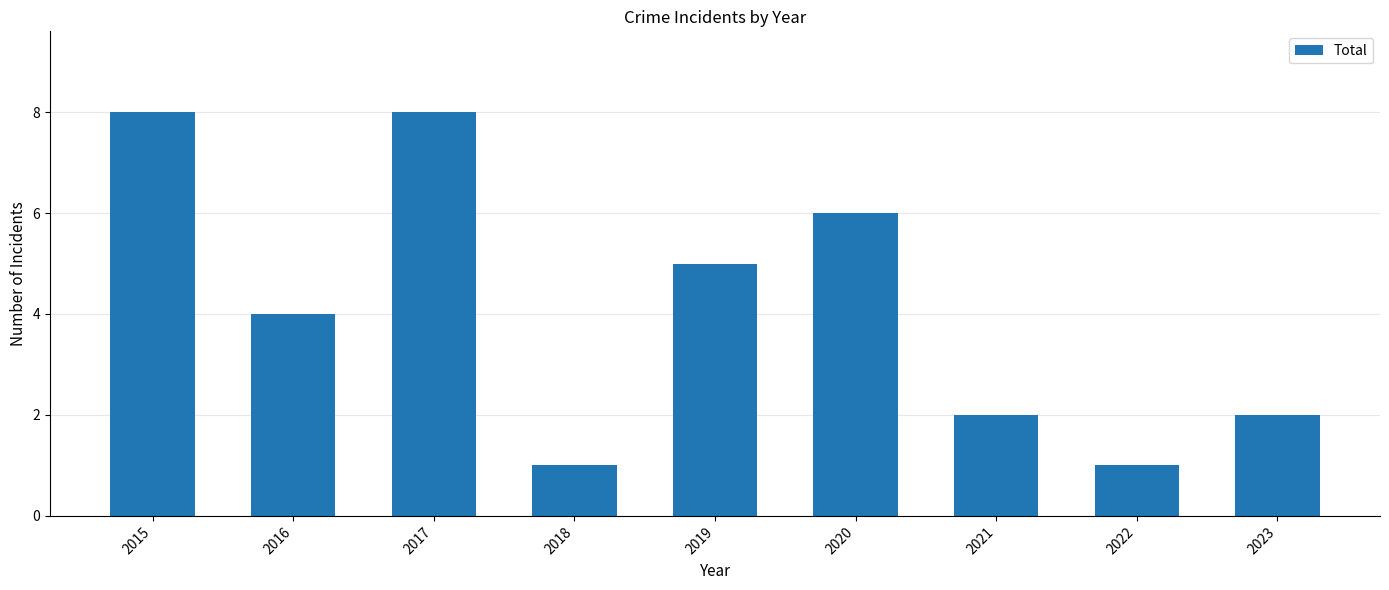

Between 2015 and 2016, which is larger?

2015